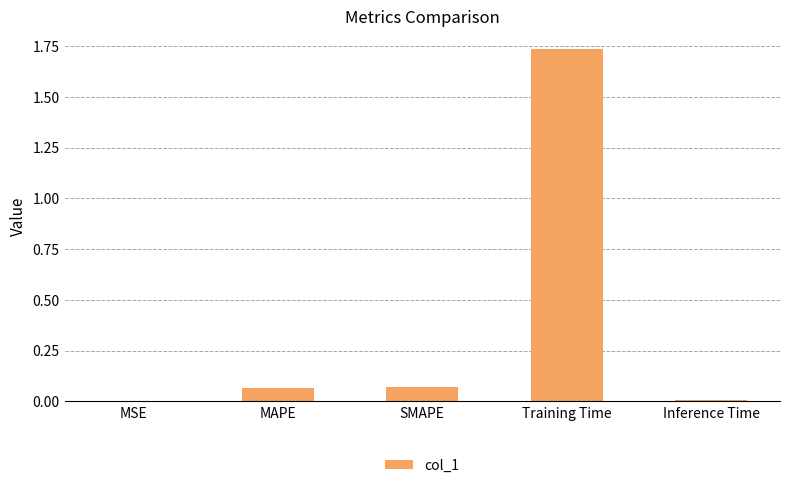

Which category has the highest value across all series?

Training Time